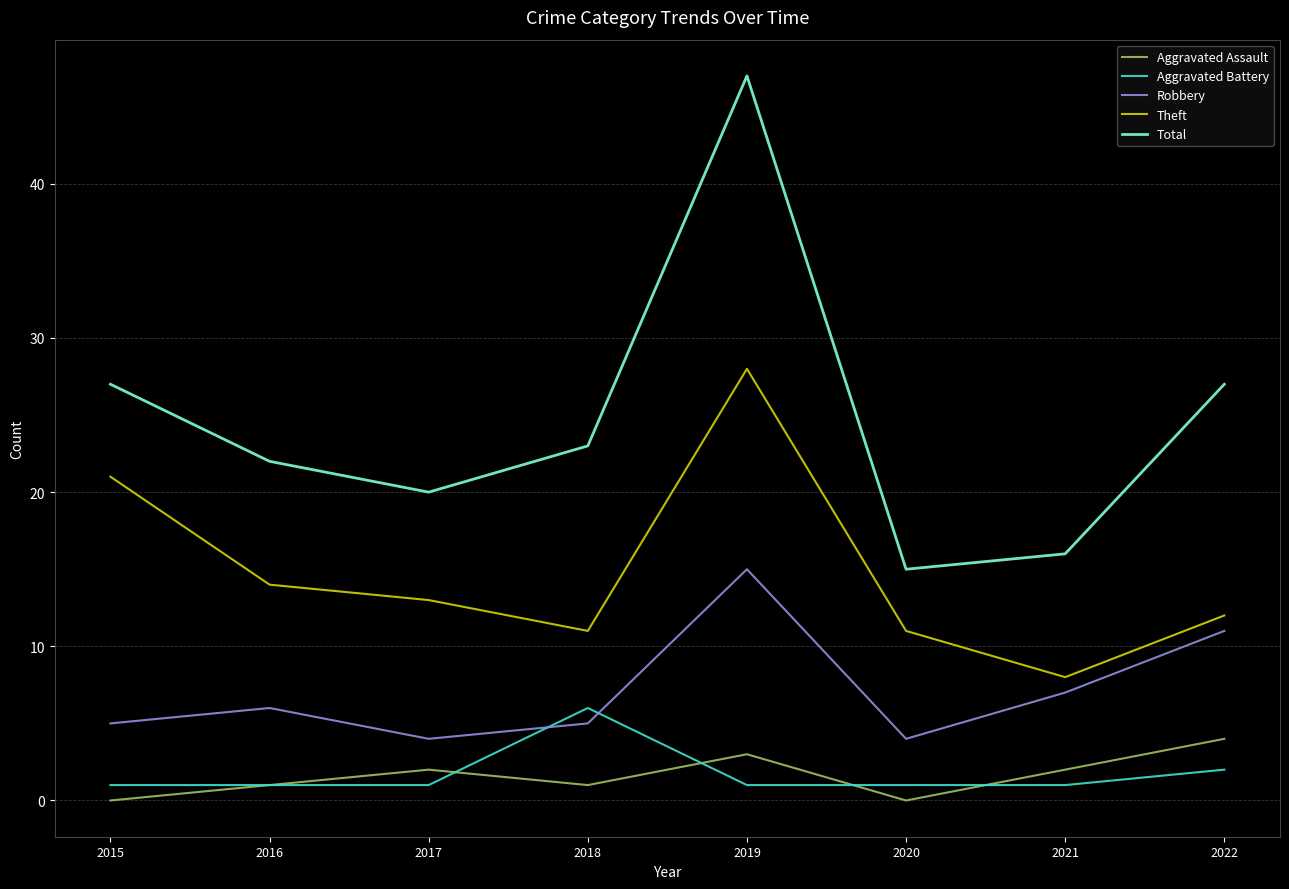

True or false: Total and Robbery cross at least once.

False